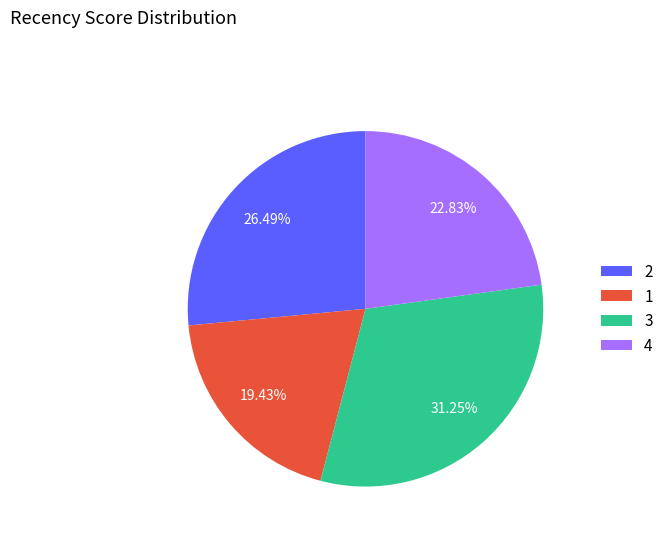

Is there a majority slice in this chart?

No